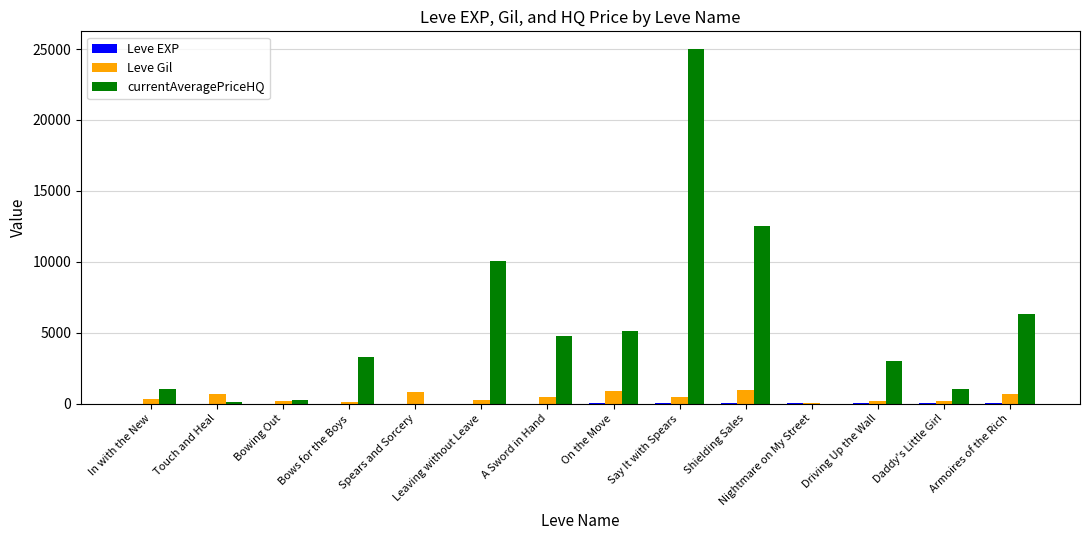

At which label is currentAveragePriceHQ closest to 12500?

Shielding Sales